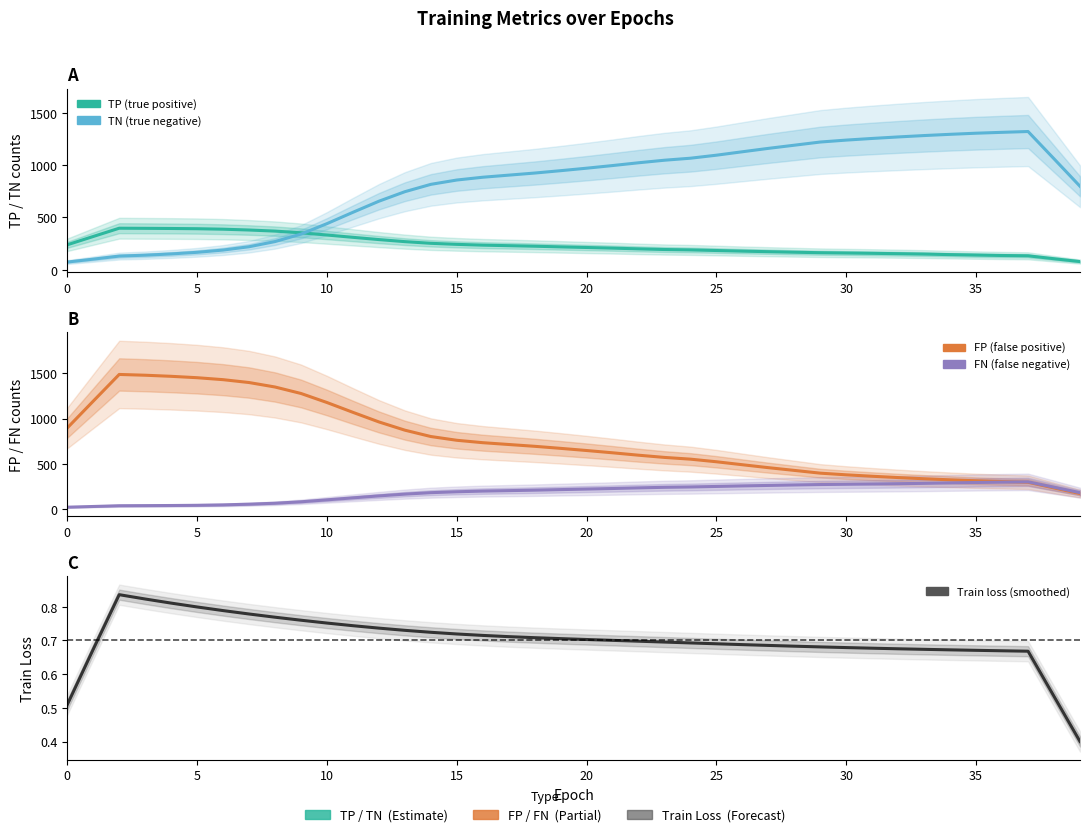

How many intersections are there between FP and FN?

1